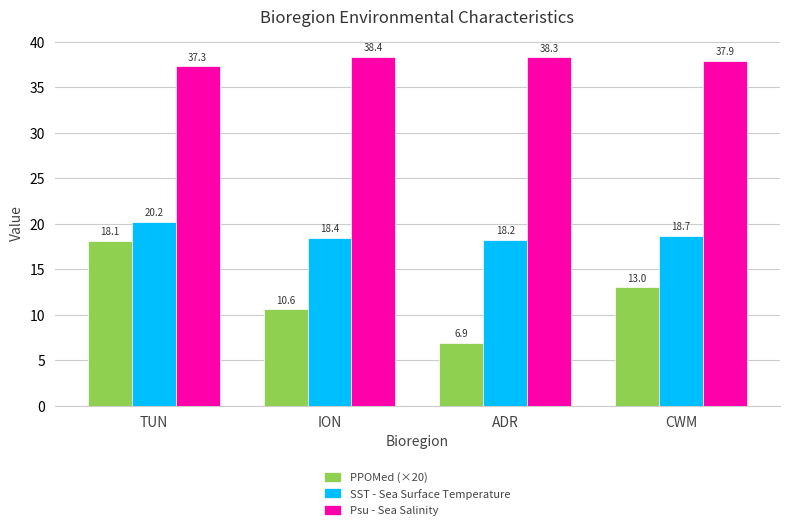

Does the chart contain stacked bars?

No